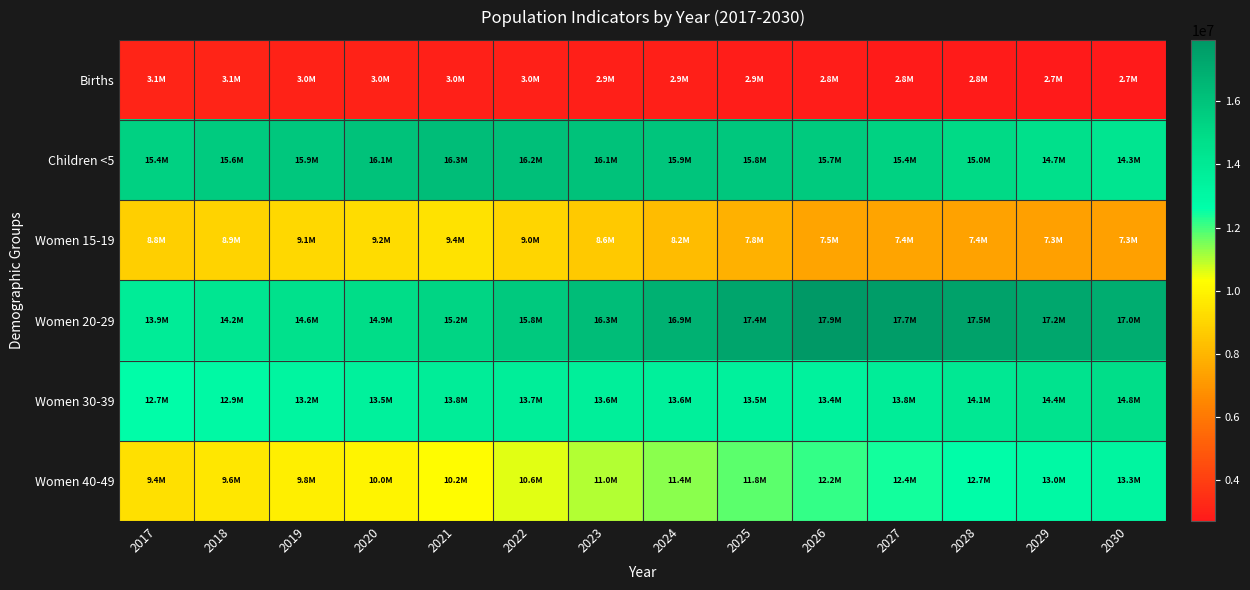

What is the total value across all series at 2020?

66759466